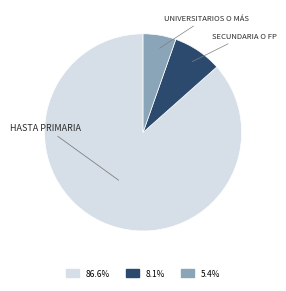

Is there a majority slice in this chart?

Yes